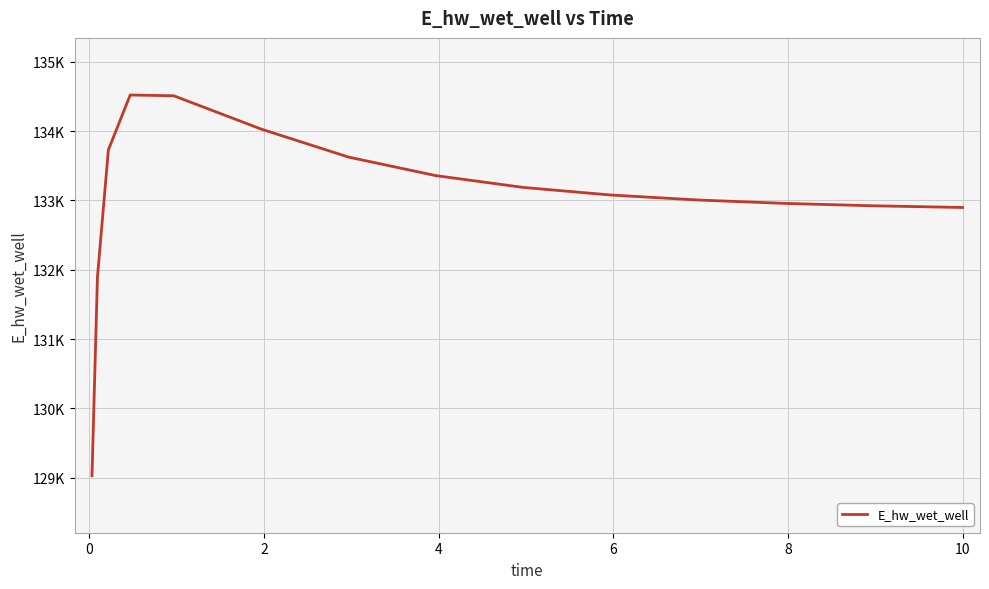

How many interior local peaks (higher than both neighbors) does the data have?

1